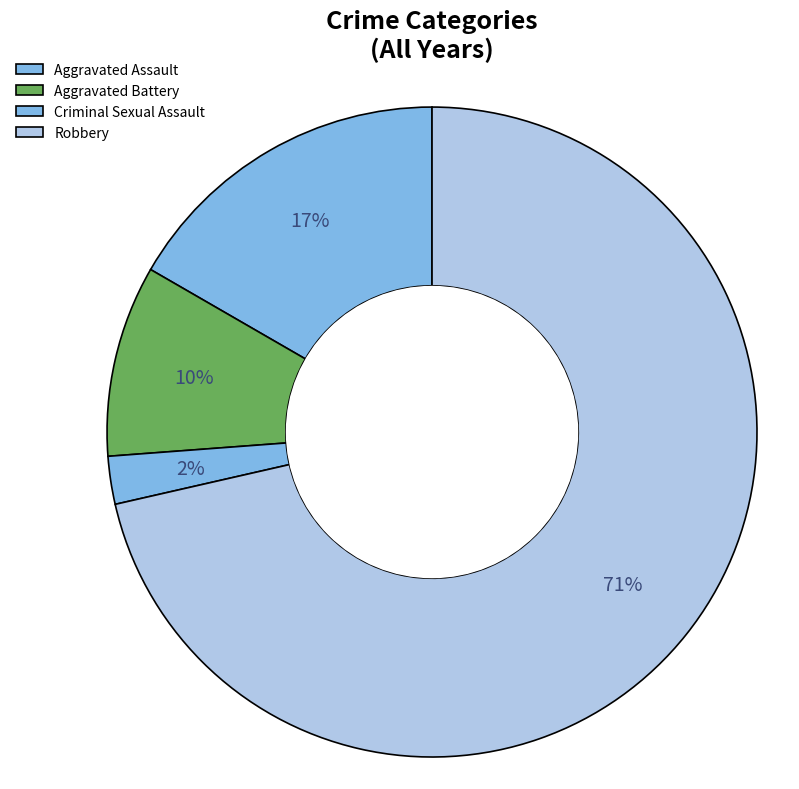

Which slice is the smallest?

Criminal Sexual Assault